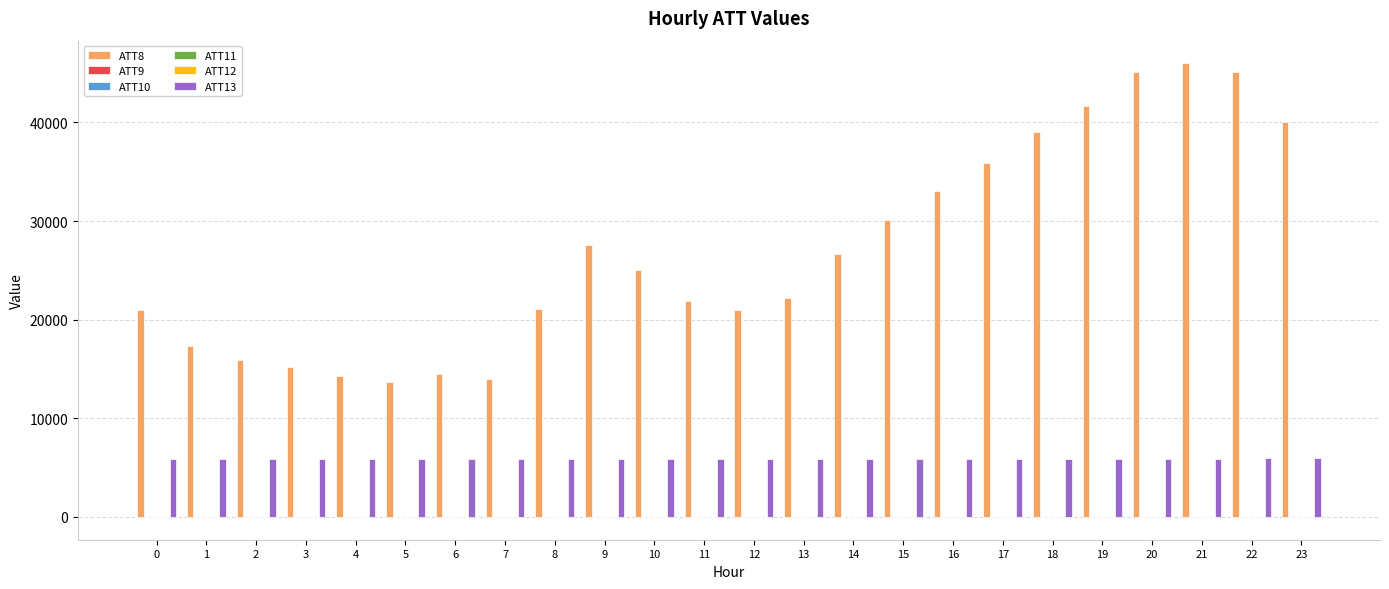

How many categories are shown in the chart?

24